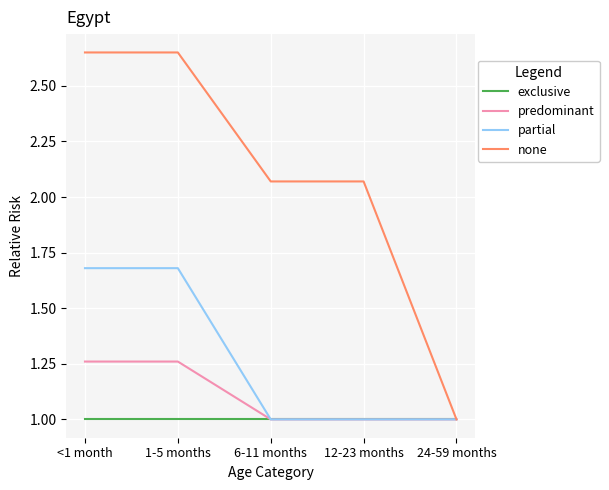

Which series has the widest spread of values?

none